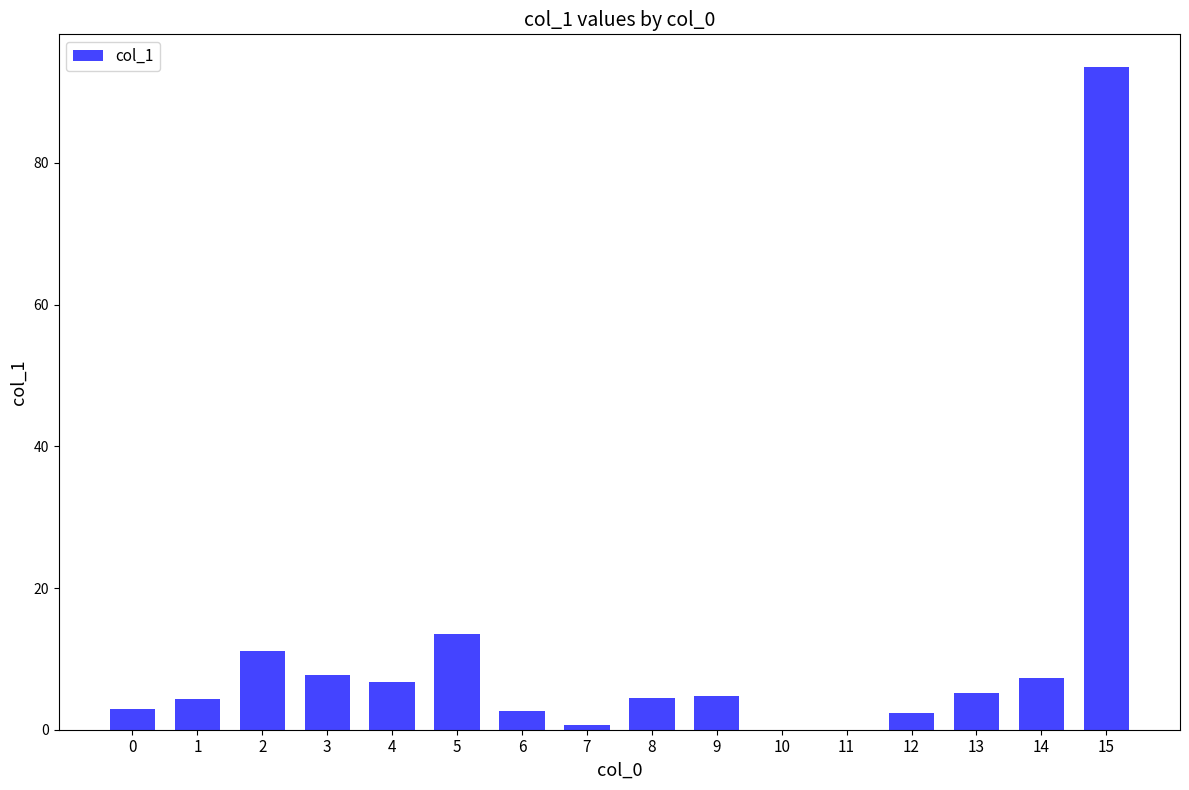

What is the ratio of the value at 5 to the value at 9?

2.8